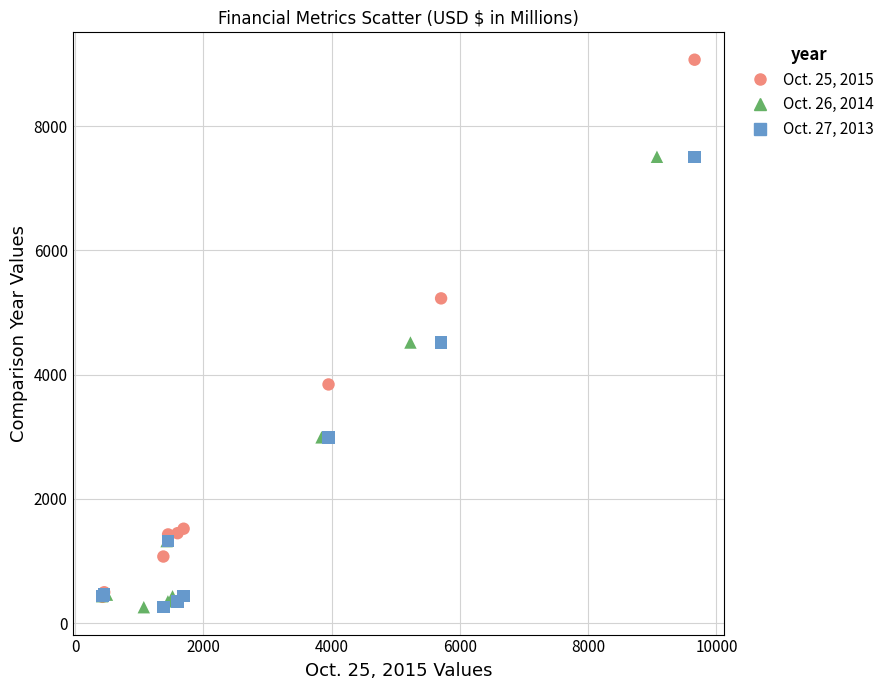

Which series contains the highest Y value?

Oct. 25, 2015